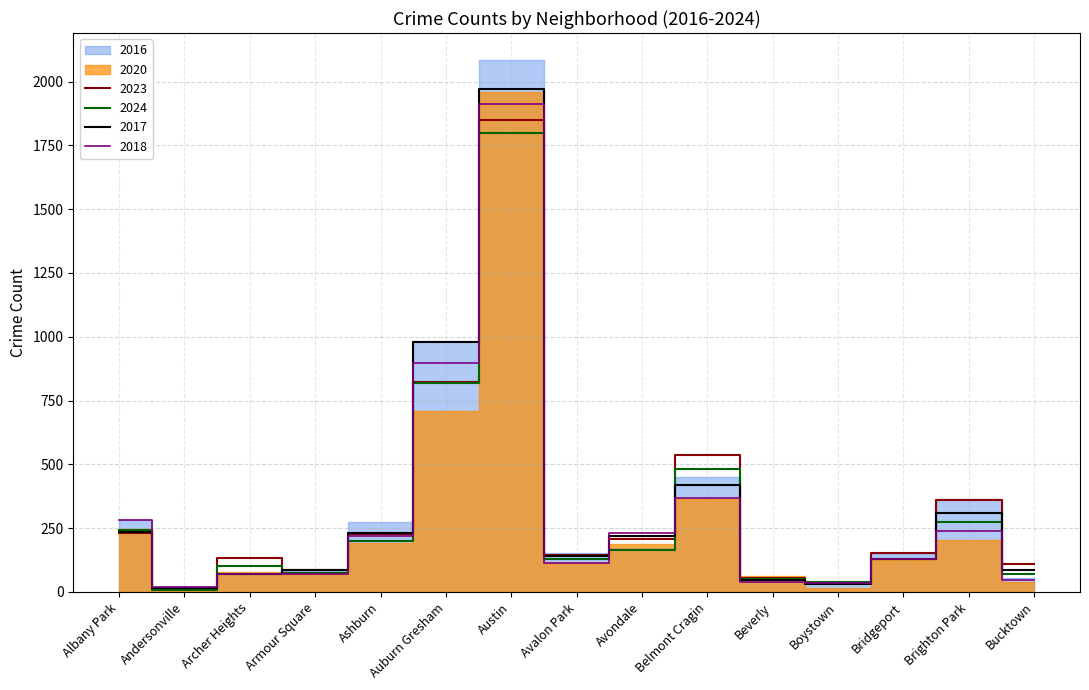

Is it true that 2023 equals 604 at Brighton Park?

False